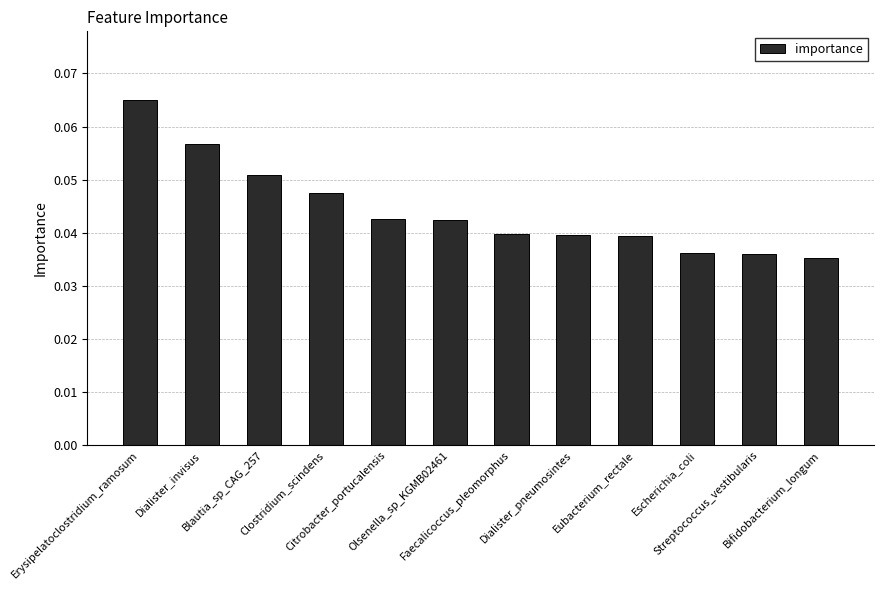

How many values are between 0 and 1?

12